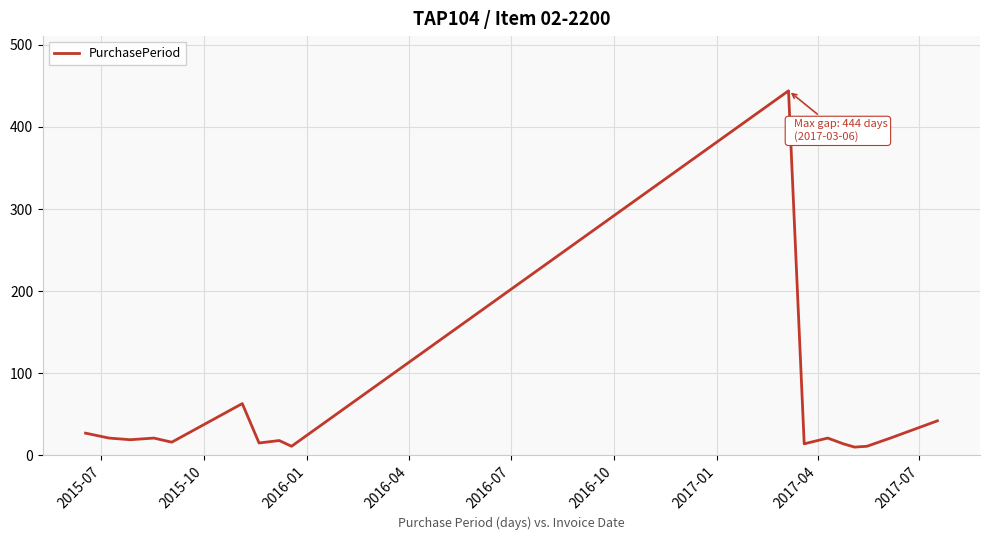

What is the maximum value shown in the chart?

444